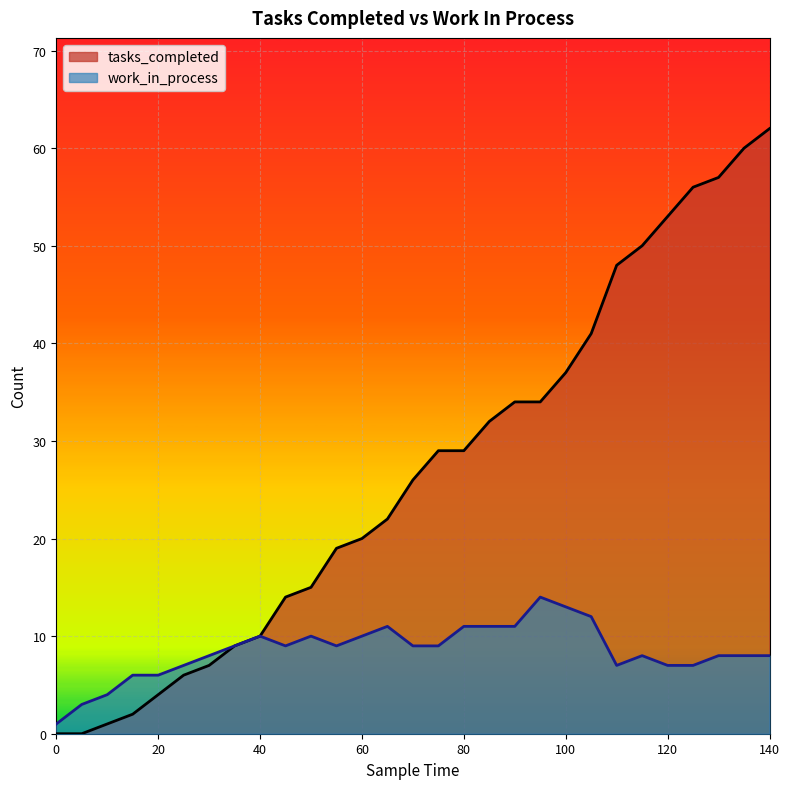

Is the value of tasks_completed at 95 greater than the value of work_in_process at 130?

Yes